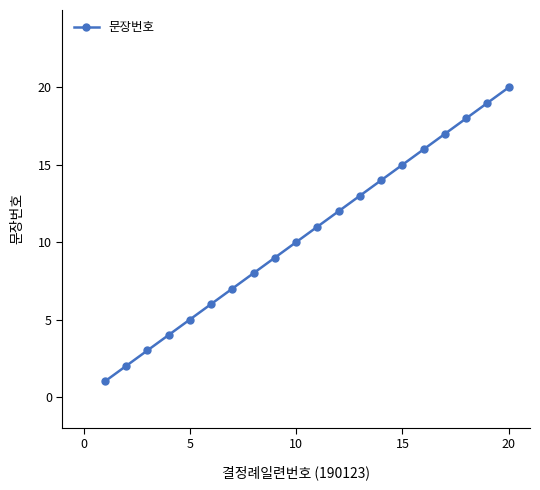

Does the chart have visible grid lines?

No